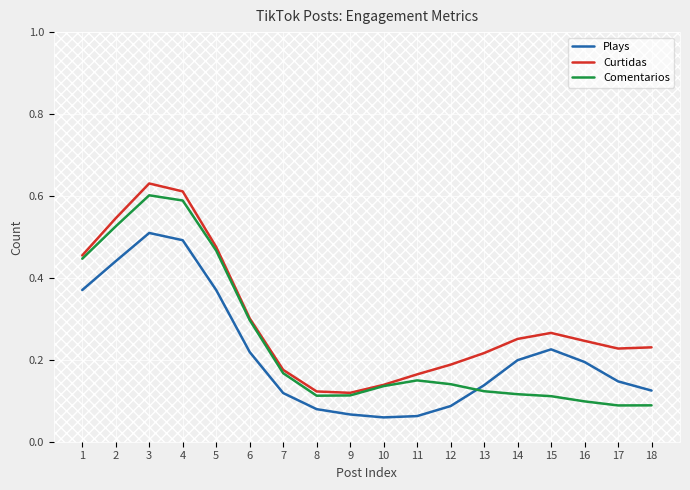

List the series in order of their overall mean, highest first.

Curtidas, Comentarios, Plays